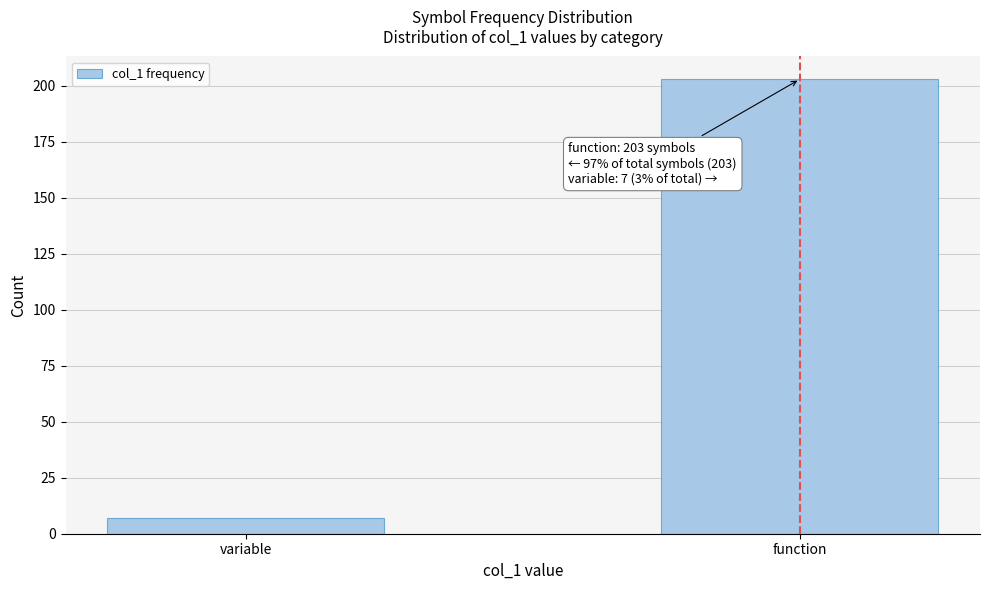

Reading left to right, what are all the values shown in this chart?

variable=7	function=203